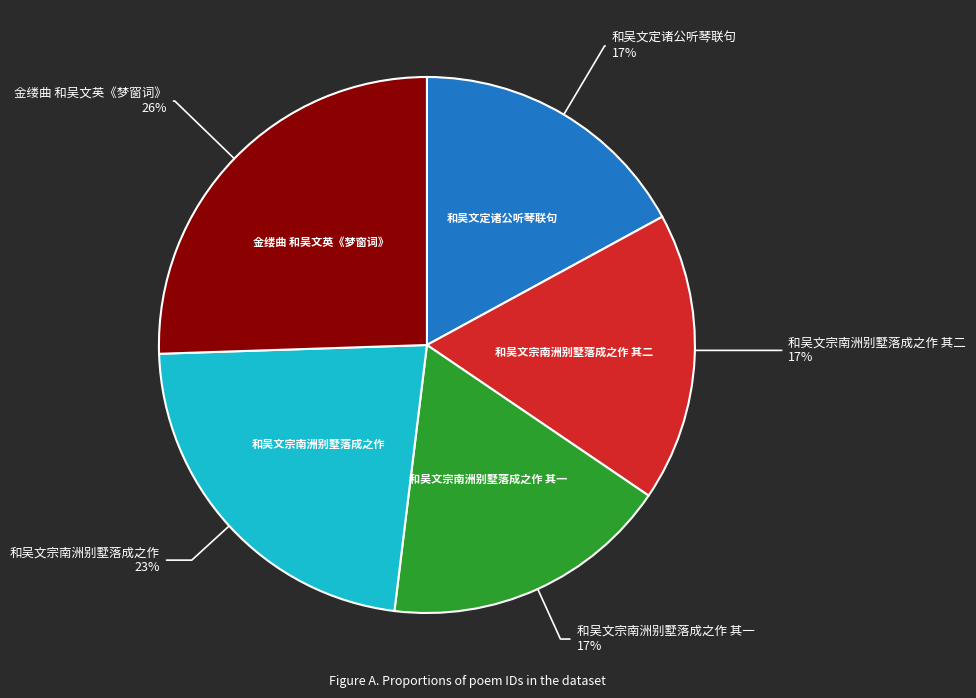

To the nearest percent, what is the average slice percentage?

20%